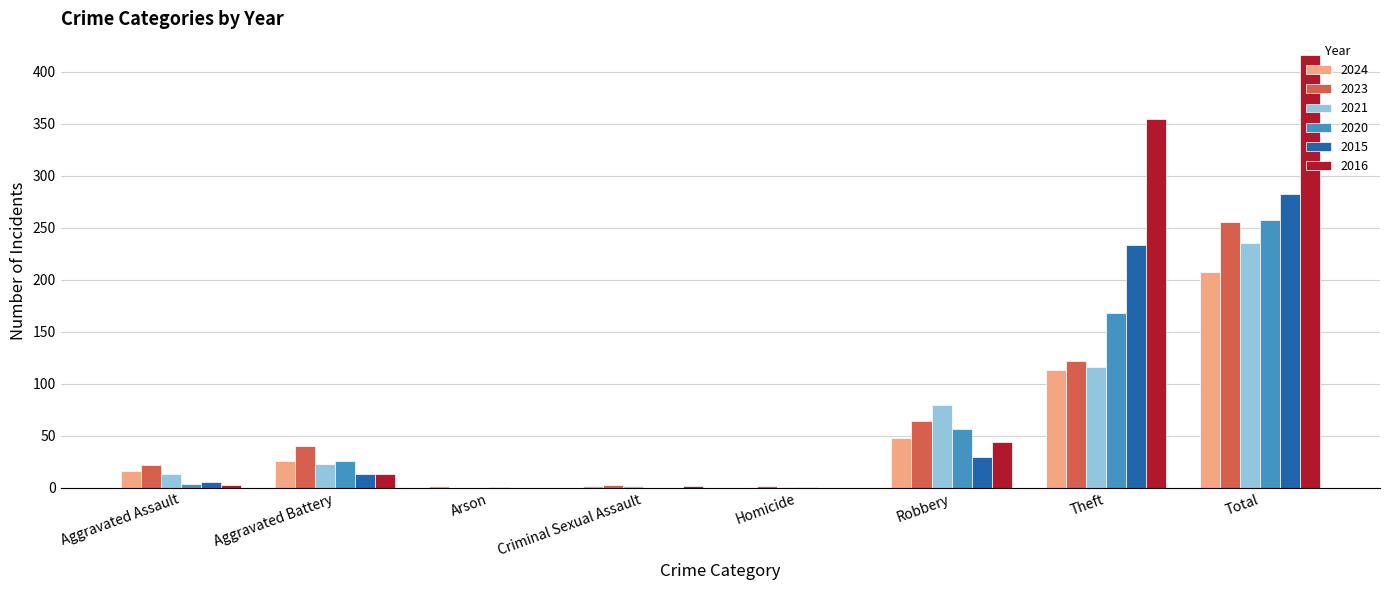

How many distinct data groups are displayed?

6